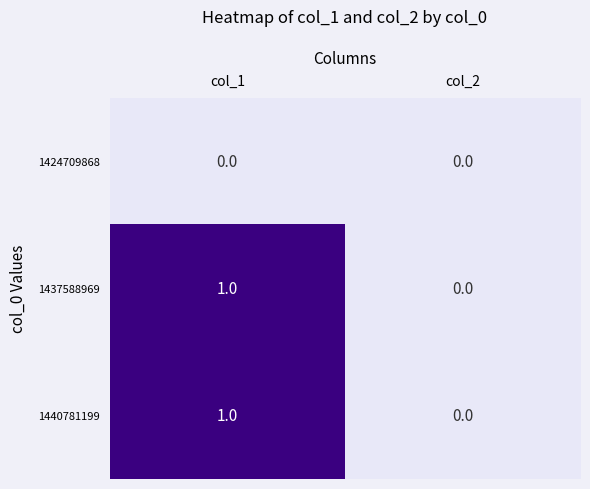

The value of 1437588969 at col_2 is 0. True or false?

True